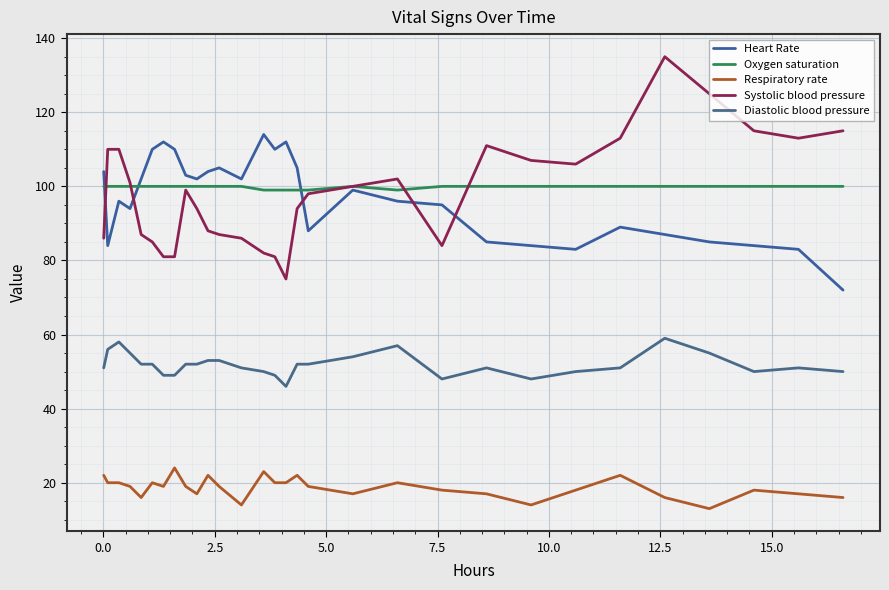

What is the average value of the Respiratory rate series?

19